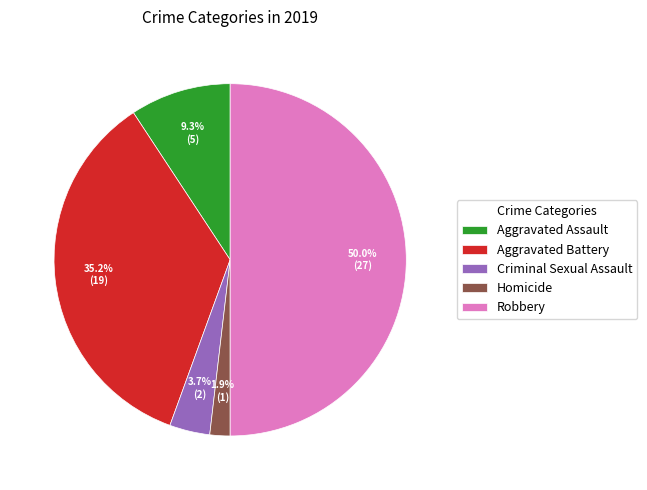

Which category has the biggest portion of the pie?

Robbery